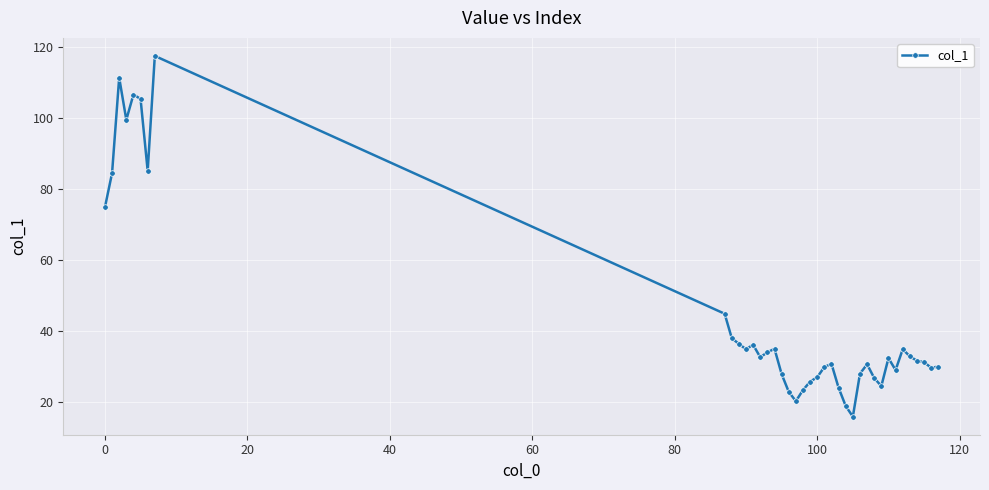

What is the value of the 31st point from the left?

24.4